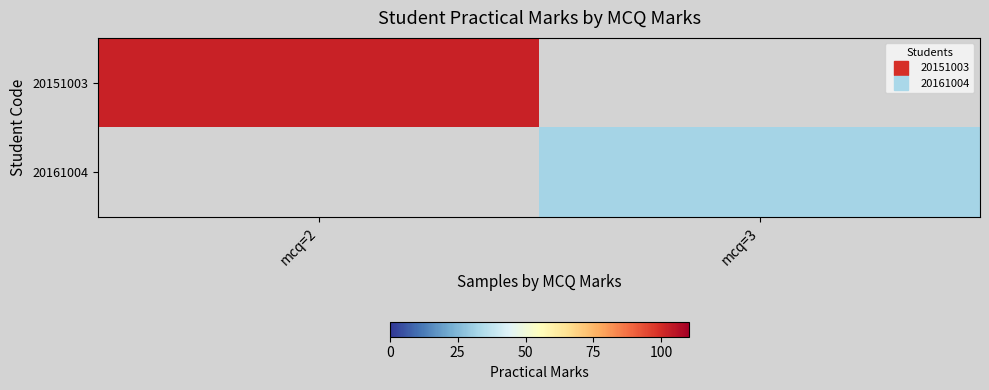

Which category has the lowest value in the 20161004 series?

mcq=2